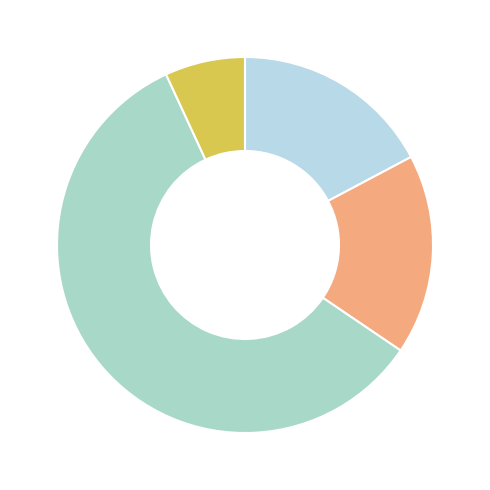

Is there a majority slice in this chart?

Yes